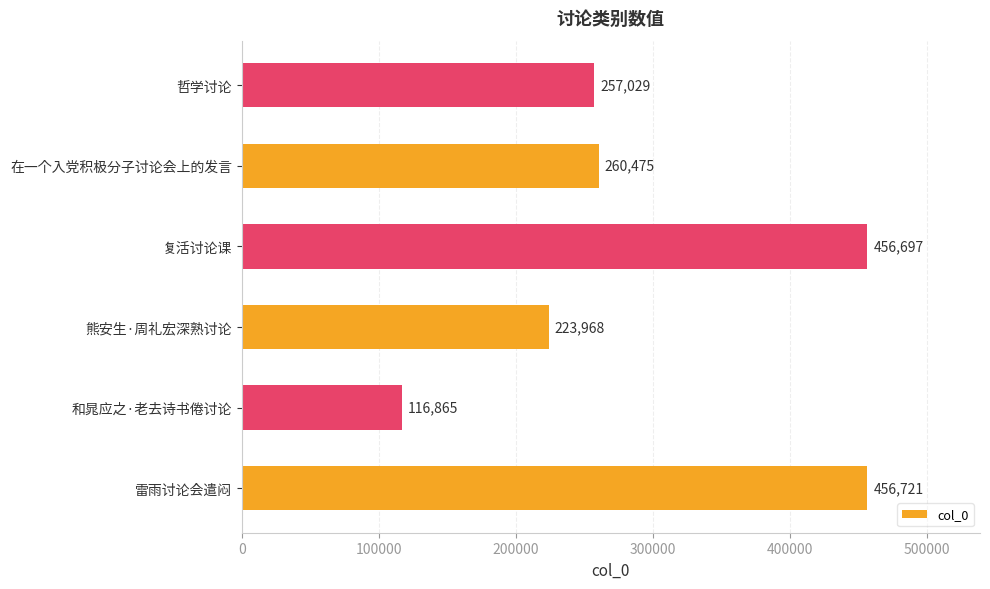

Is it true that the value at 雷雨讨论会遣闷 is 456721?

True